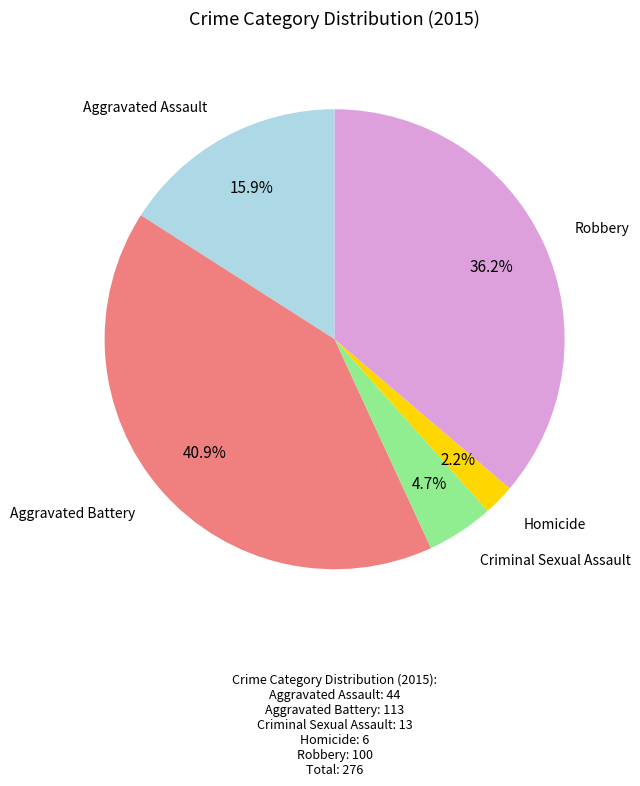

Is there a majority slice in this chart?

No